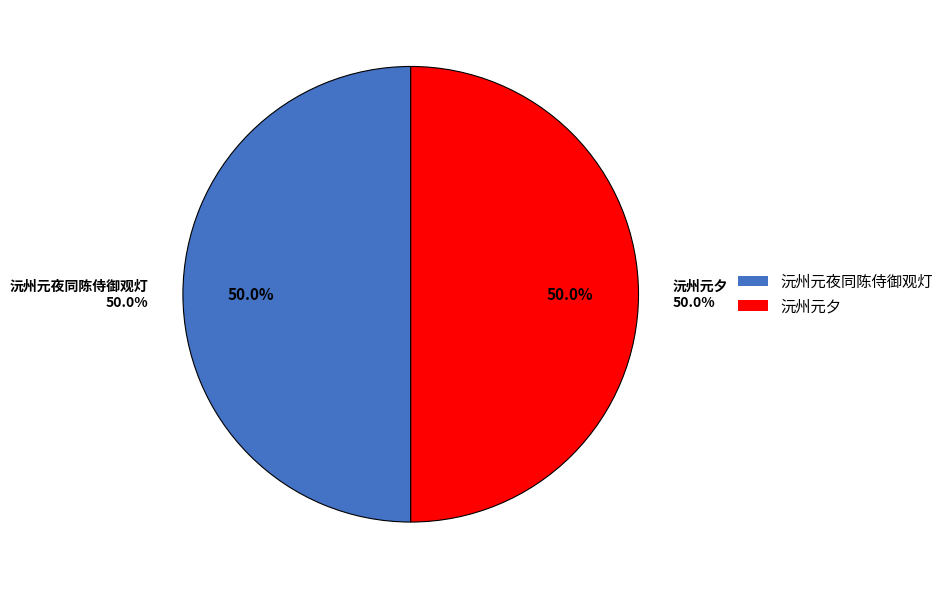

How many segments does this pie chart have?

2